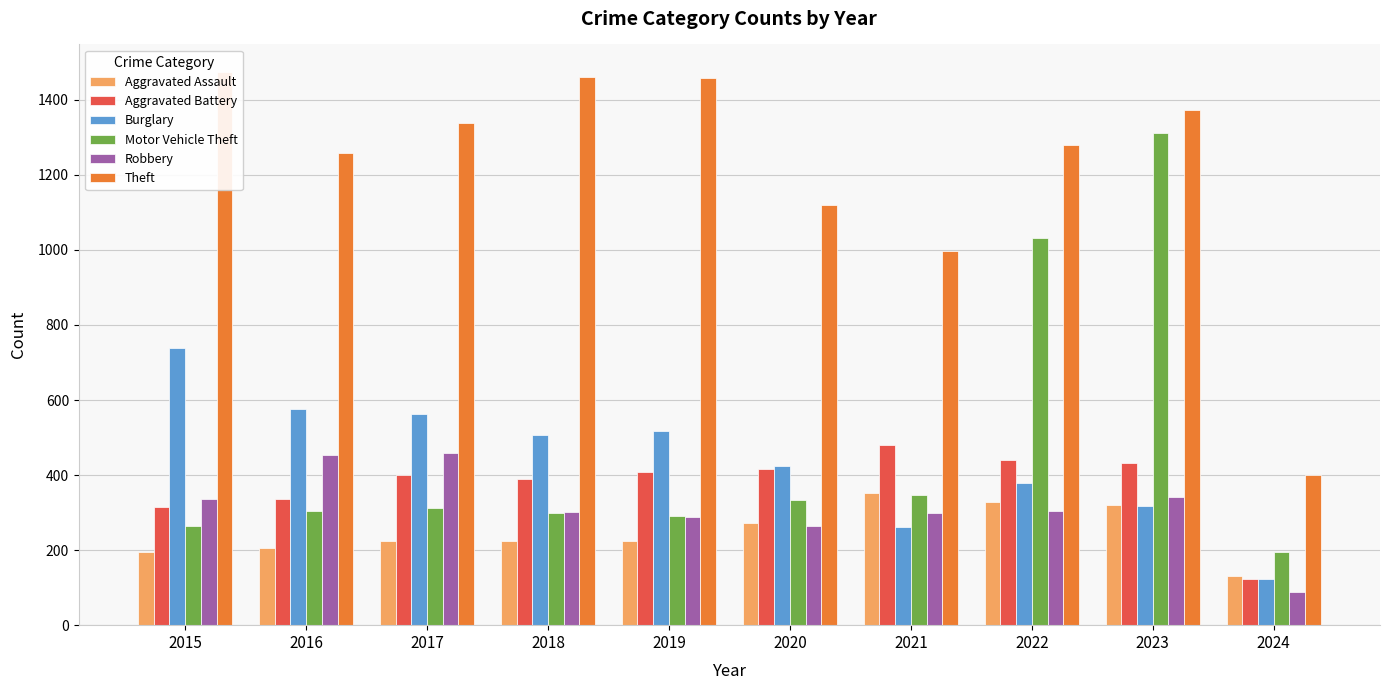

How many bars are there in each group?

6